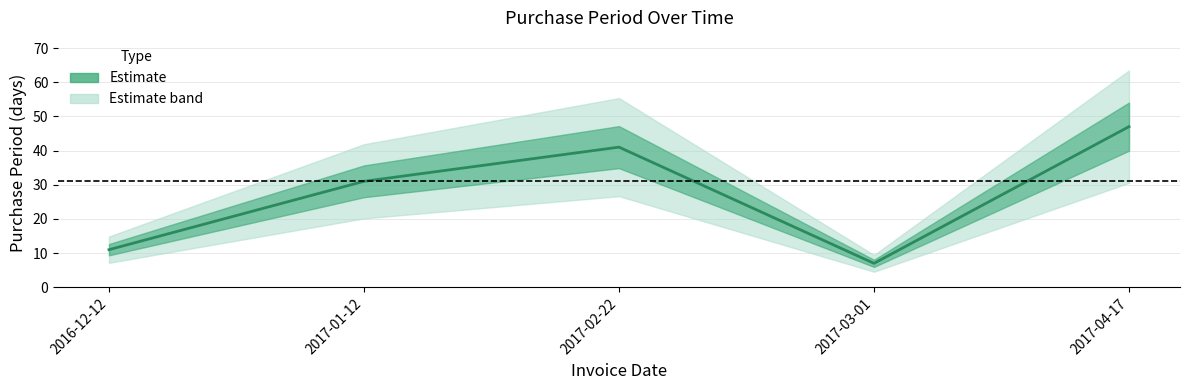

Rank the categories by value from lowest to highest.

2017-03-01, 2016-12-12, 2017-01-12, 2017-02-22, 2017-04-17